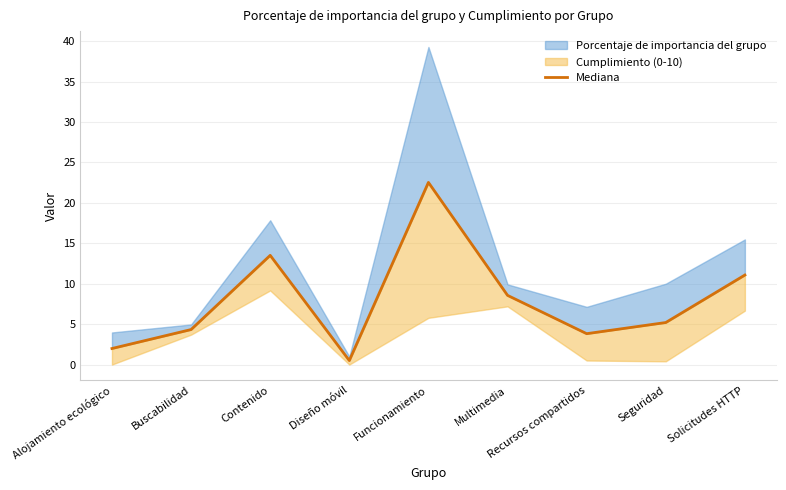

What is the difference between the values at Solicitudes HTTP and Funcionamiento?

11.5